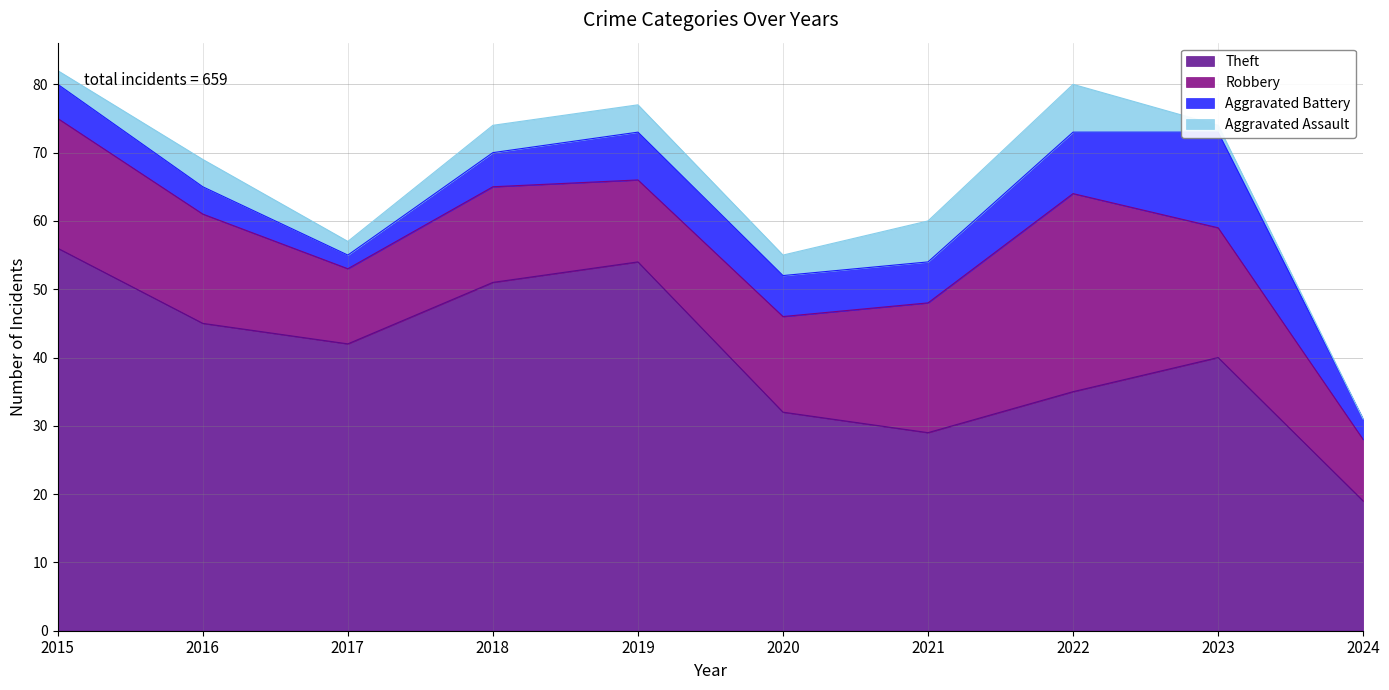

The value of Robbery at 2019 is 6. True or false?

False